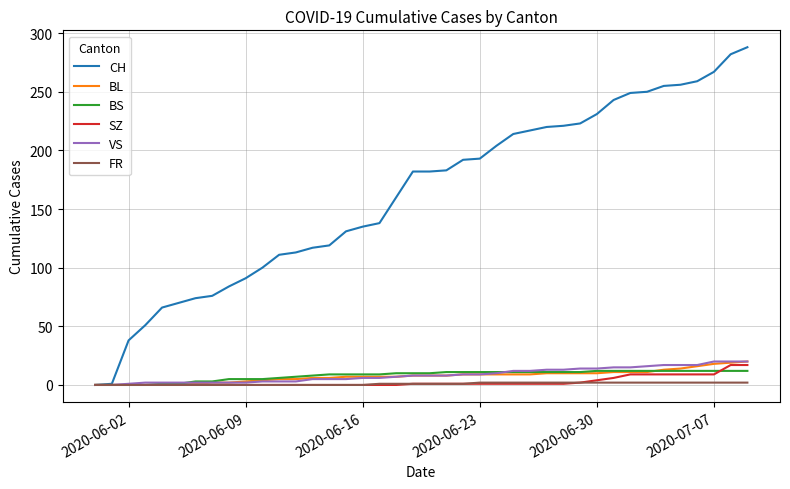

Which series has the largest total across all categories?

CH